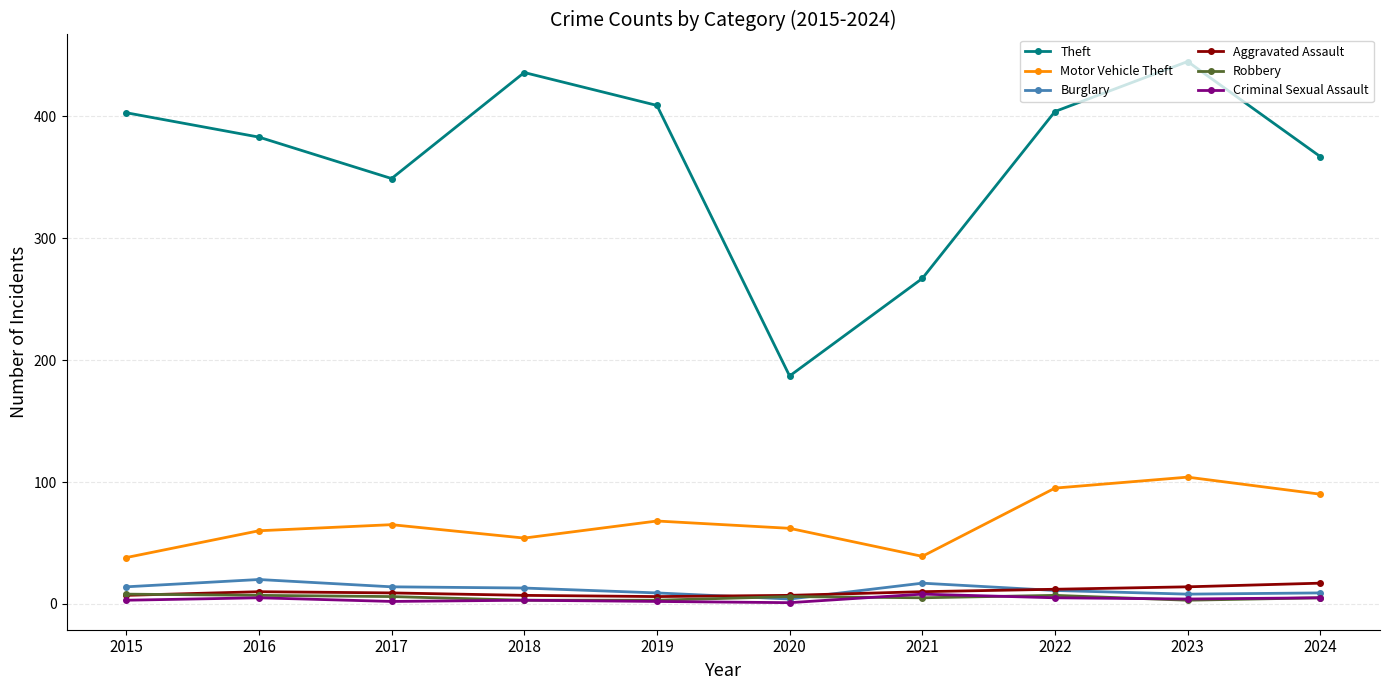

What is the total value across all series at 2018?

516